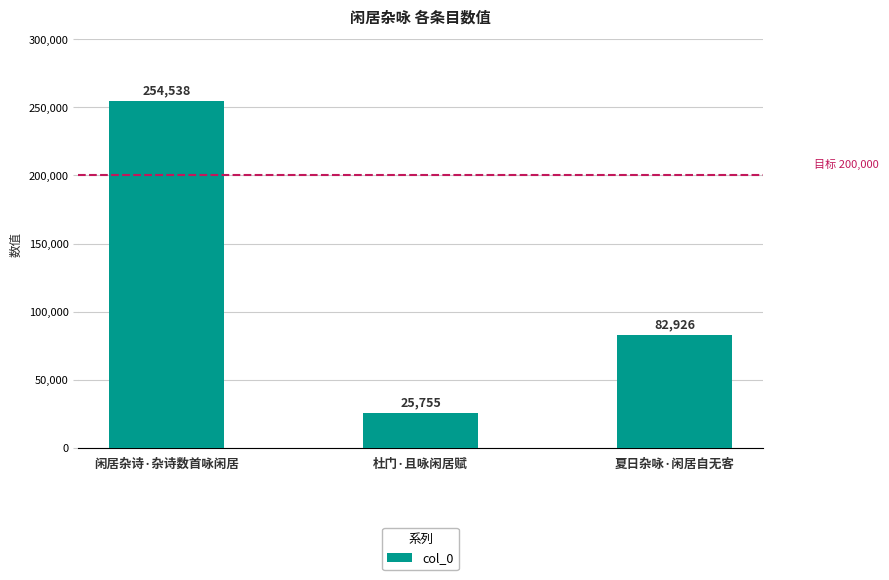

At which category does the chart reach its peak across all series?

闲居杂诗·杂诗数首咏闲居